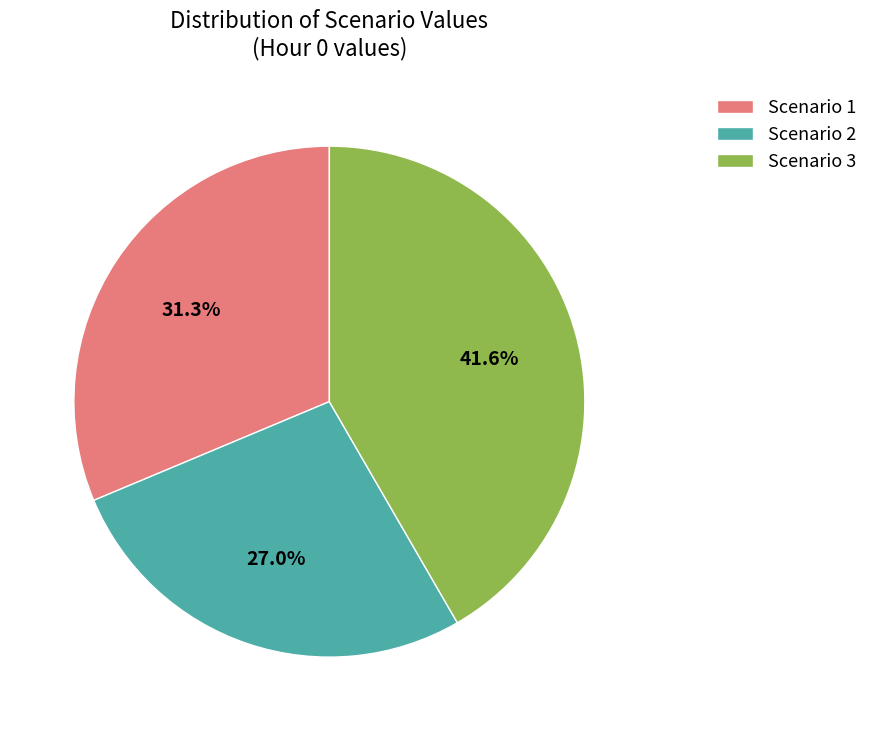

Rank the categories by value from highest to lowest.

Scenario 3, Scenario 1, Scenario 2